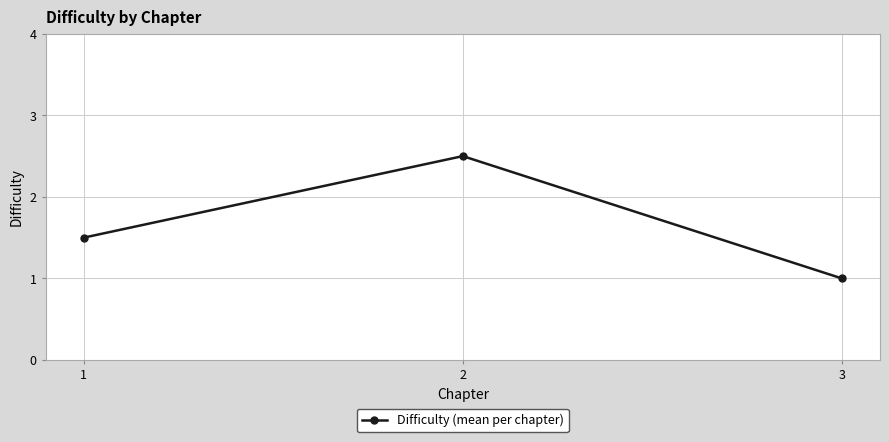

True or false: the data shows 1.0 at 3.

True